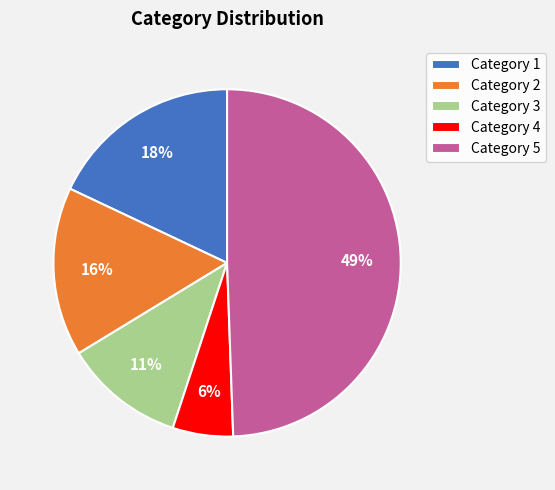

Combined, do Category 4 and Category 3 account for over 50%?

No